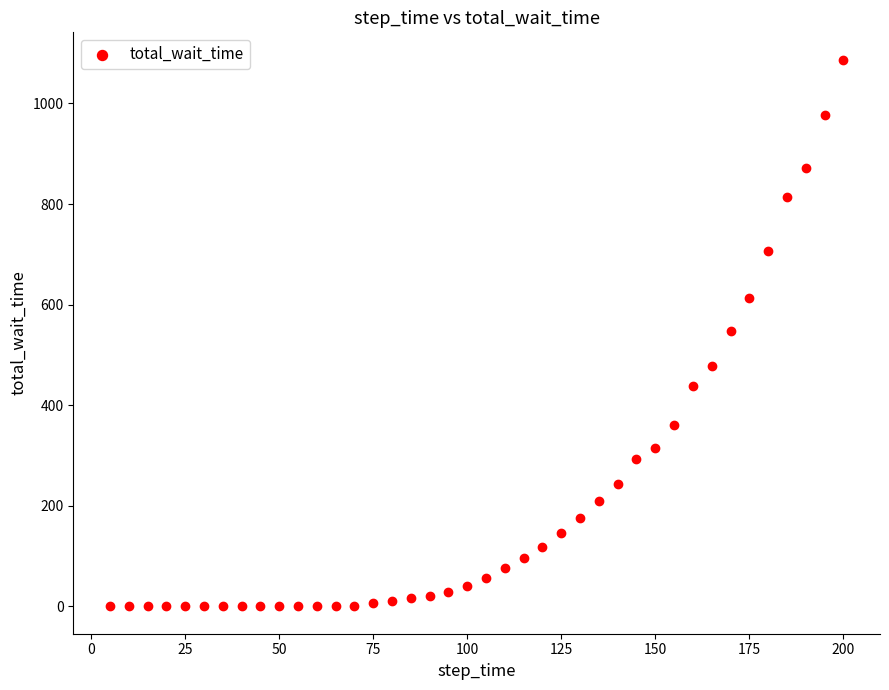

What is the range of X values (max minus min)?

195